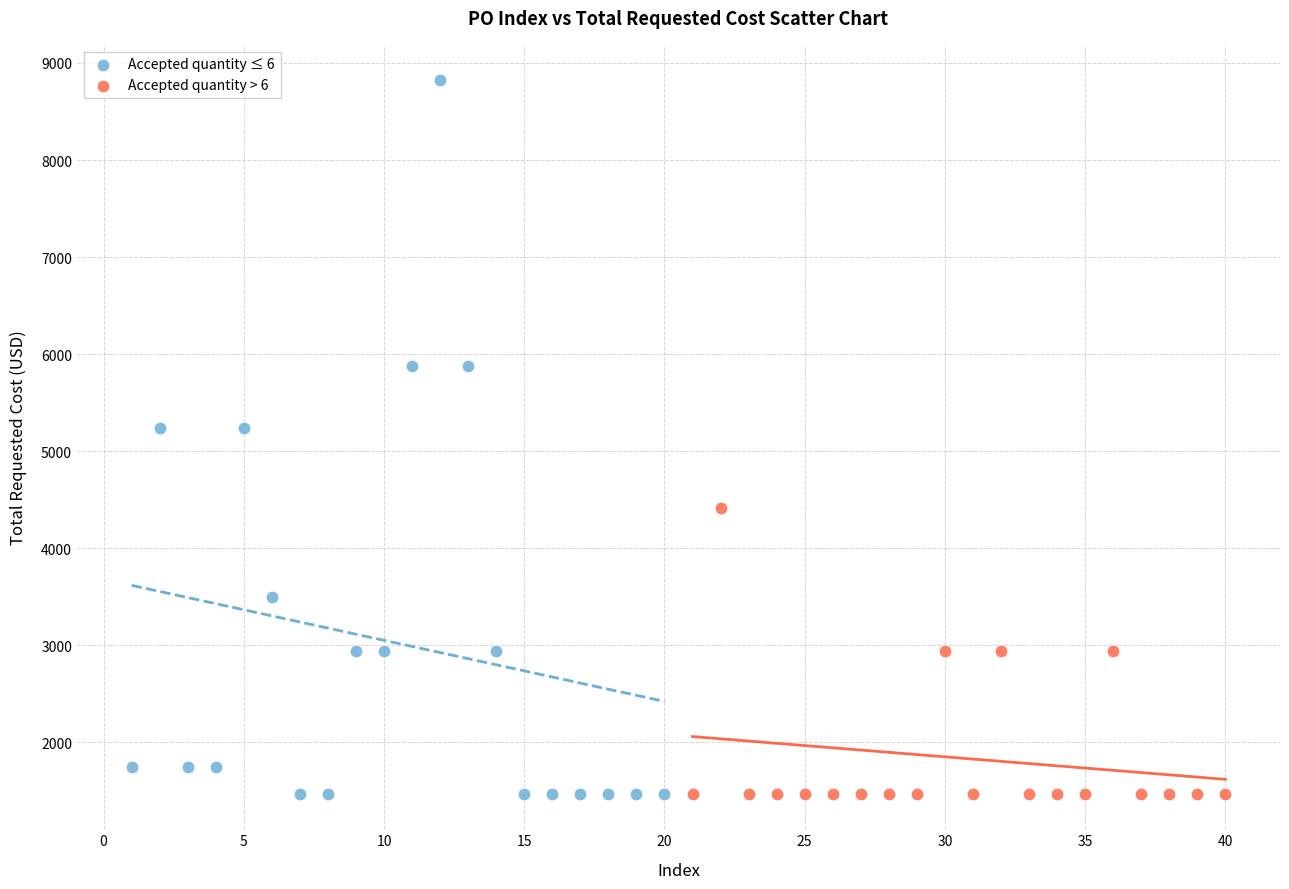

Which series has the largest Y range (max minus min)?

Accepted quantity ≤ 6